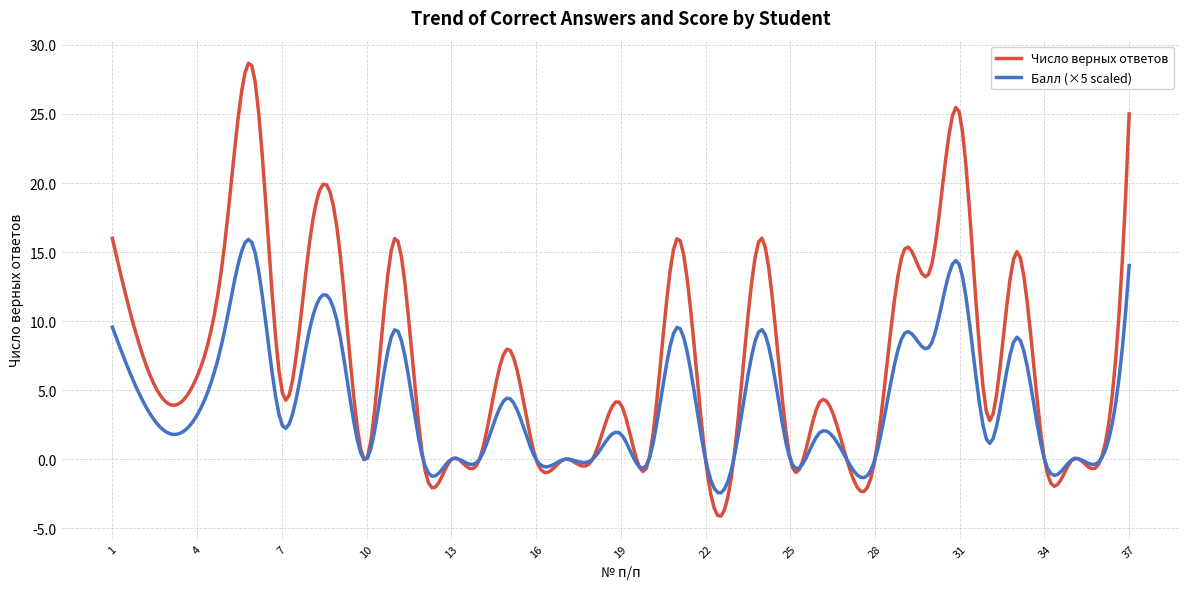

Which series has the largest total across all categories?

Число верных ответов